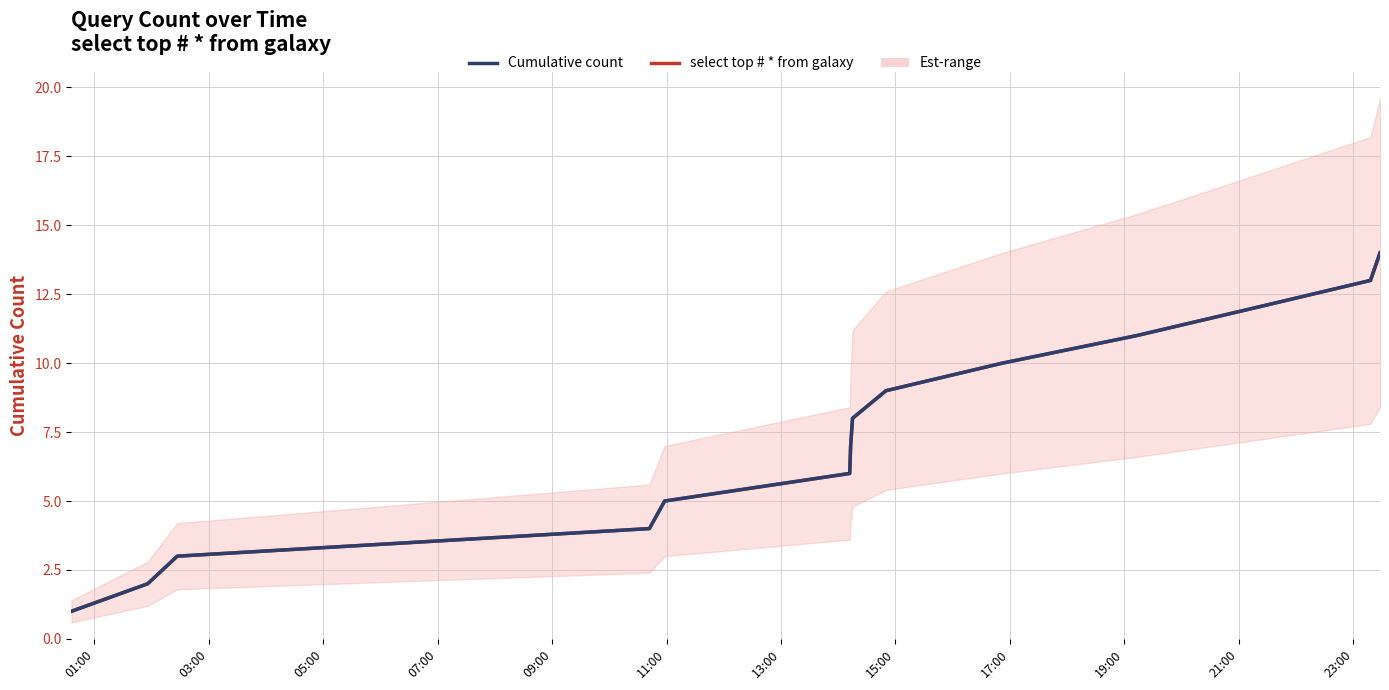

How many lines are shown in the chart?

1